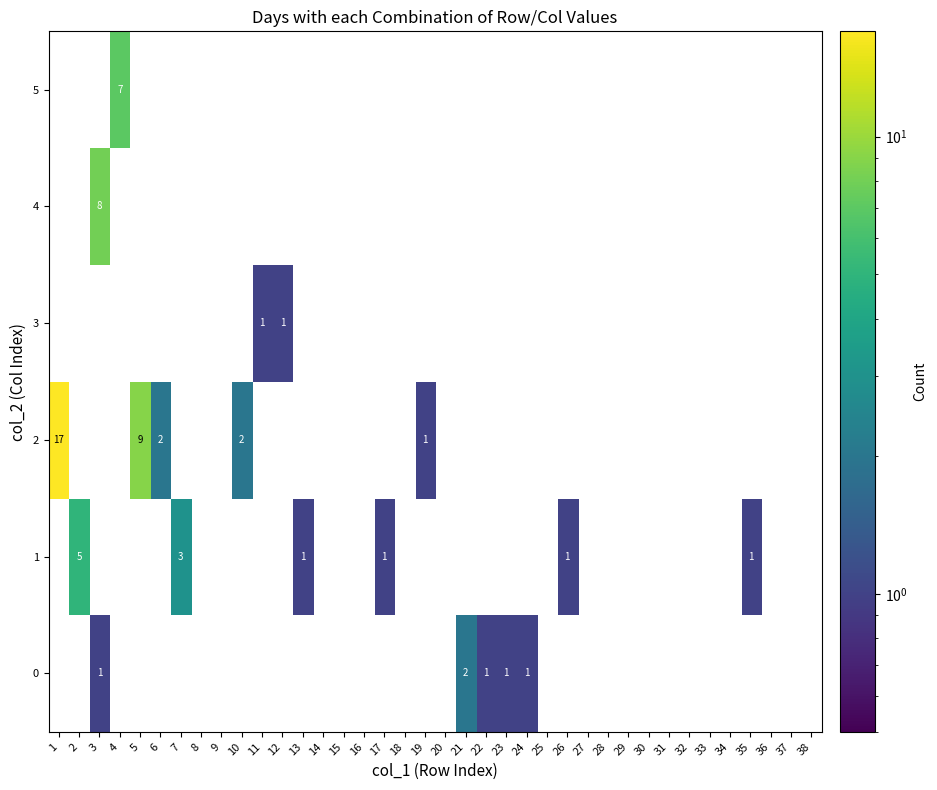

Rank the categories by 4 value from highest to lowest.

3, 1, 2, 4, 5, 6, 7, 8, 9, 10, 11, 12, 13, 14, 15, 16, 17, 18, 19, 20, 21, 22, 23, 24, 25, 26, 27, 28, 29, 30, 31, 32, 33, 34, 35, 36, 37, 38